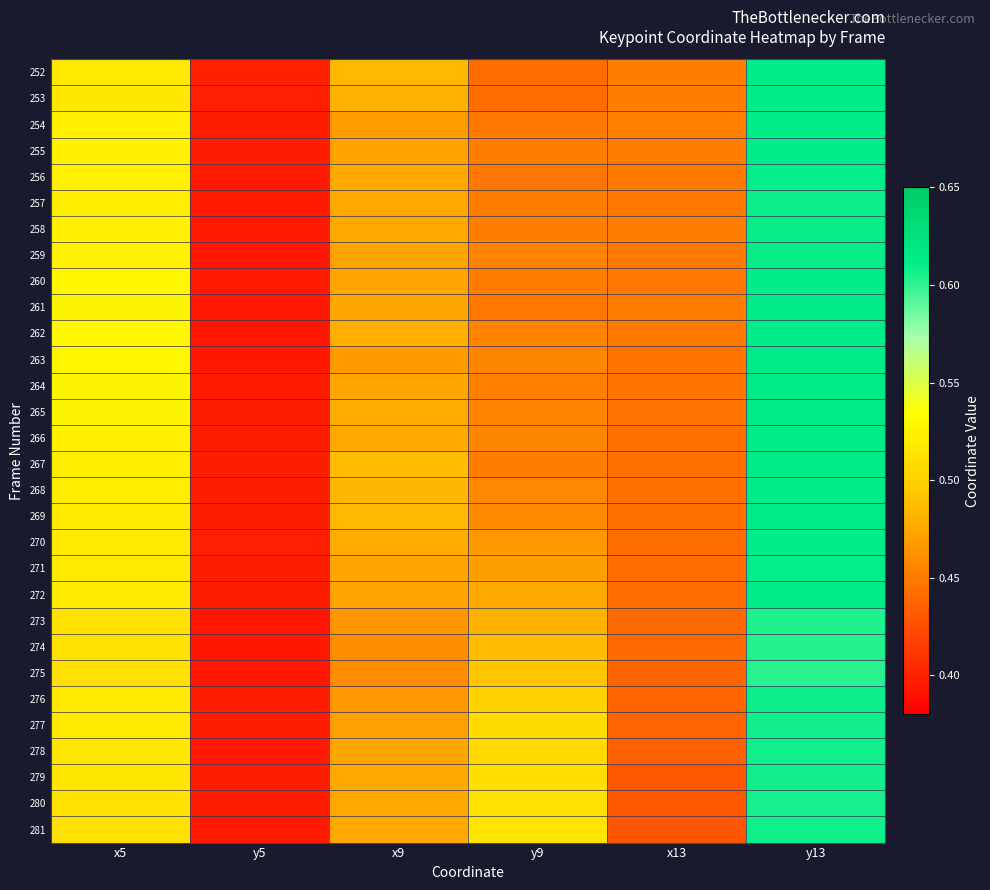

What is the total value across all series at x13?

13.3